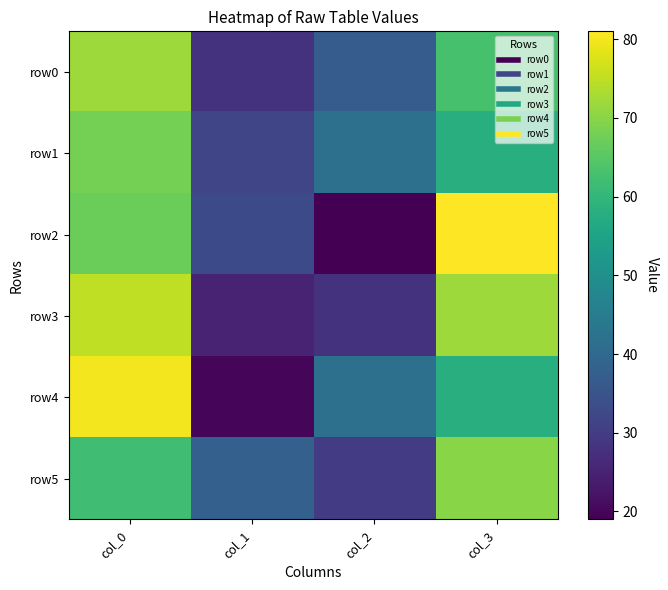

At col_1, list the series in order from largest to smallest.

row5, row2, row1, row0, row3, row4